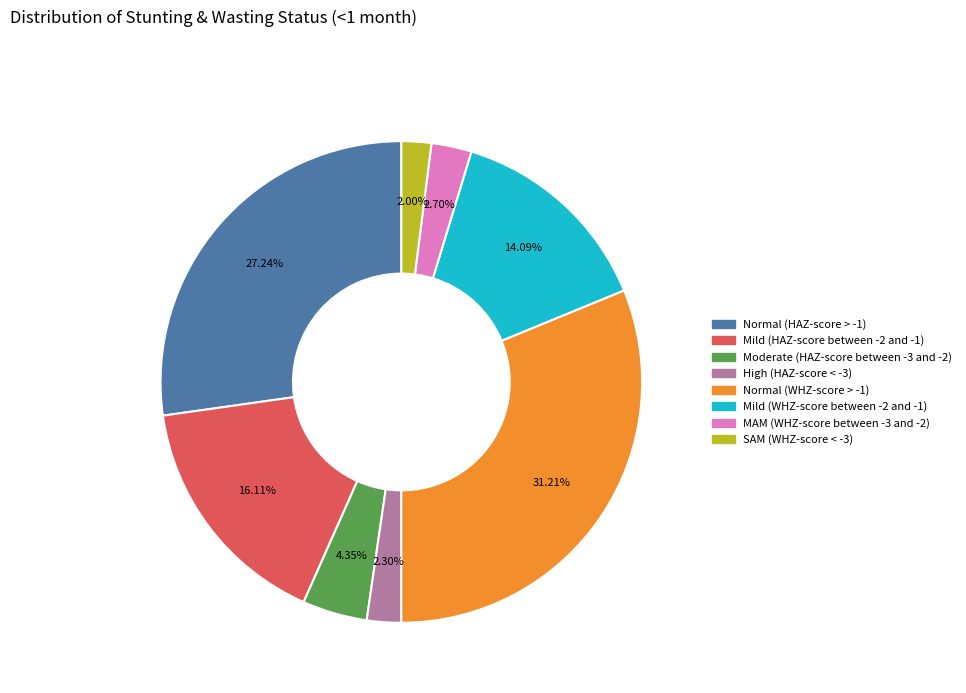

Is there a majority slice in this chart?

No